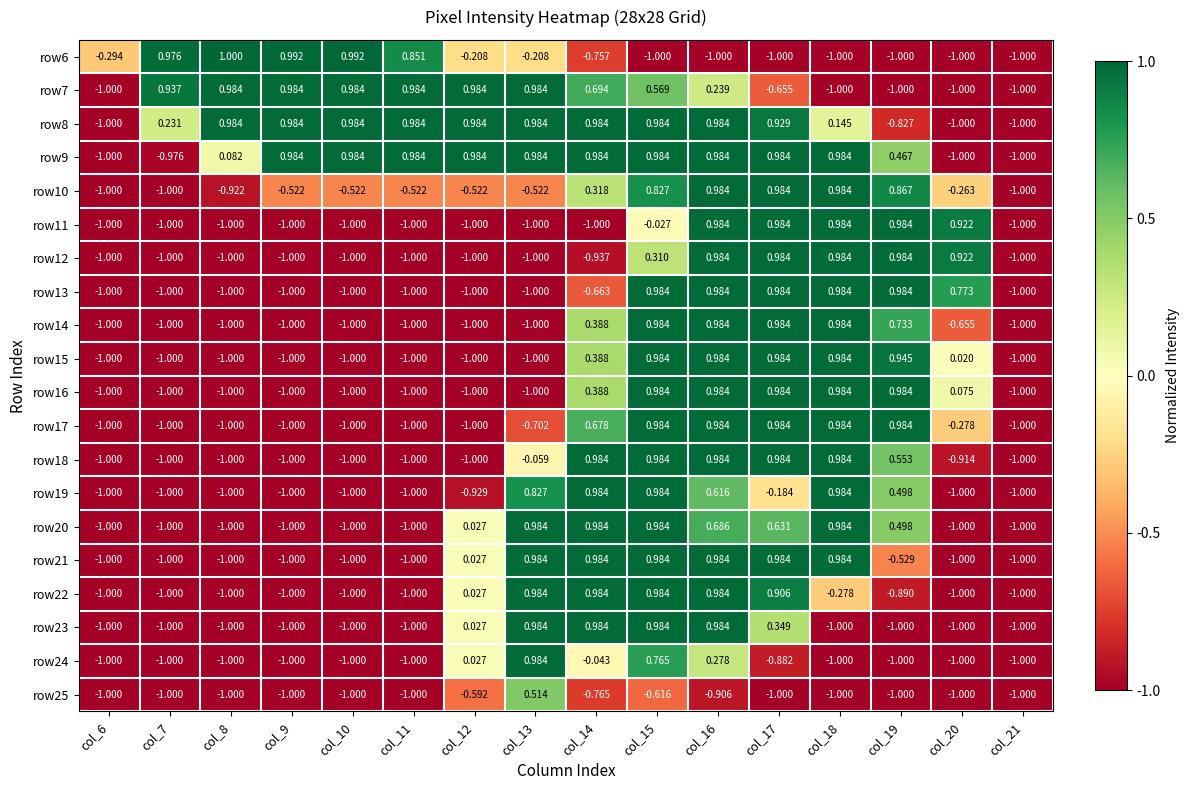

How many data points in row21 are above 0?

7